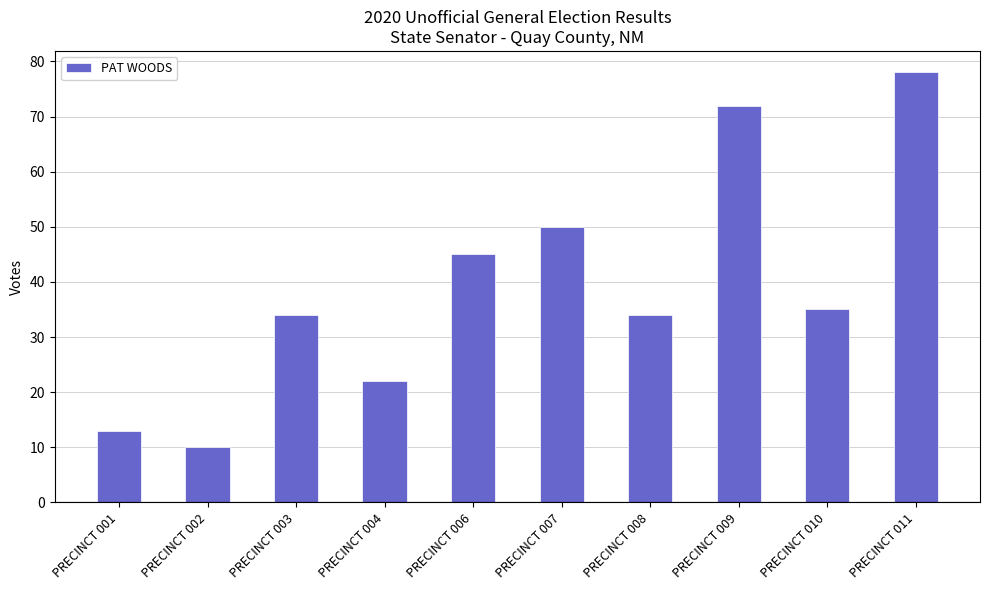

What is the average value?

39